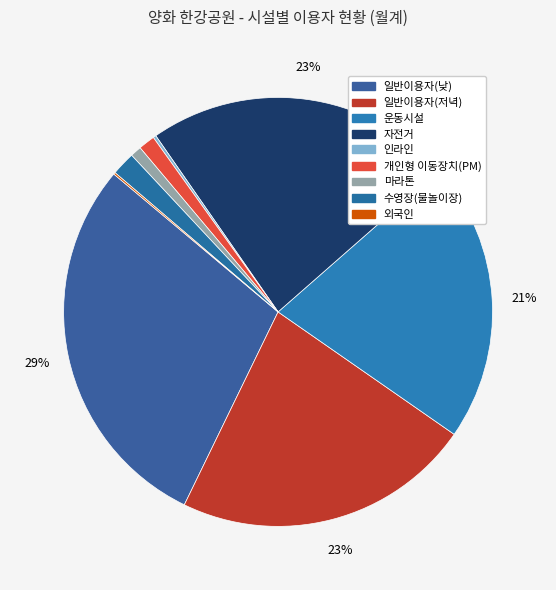

To the nearest percent, what is the difference between the largest and smallest slice percentages?

29%